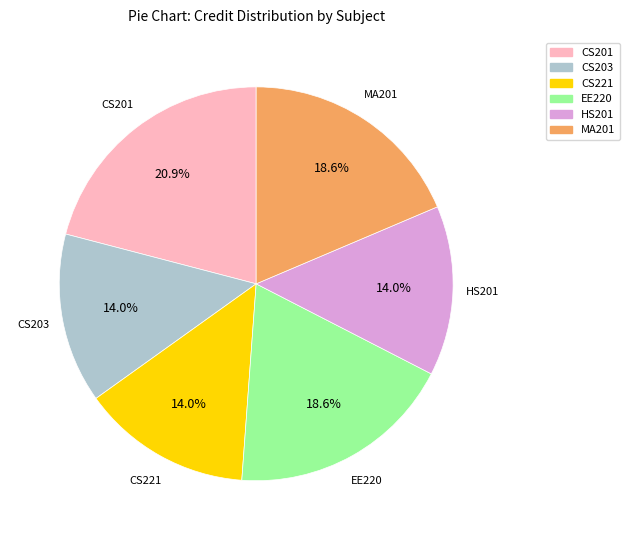

Is CS203 the majority of the pie?

No